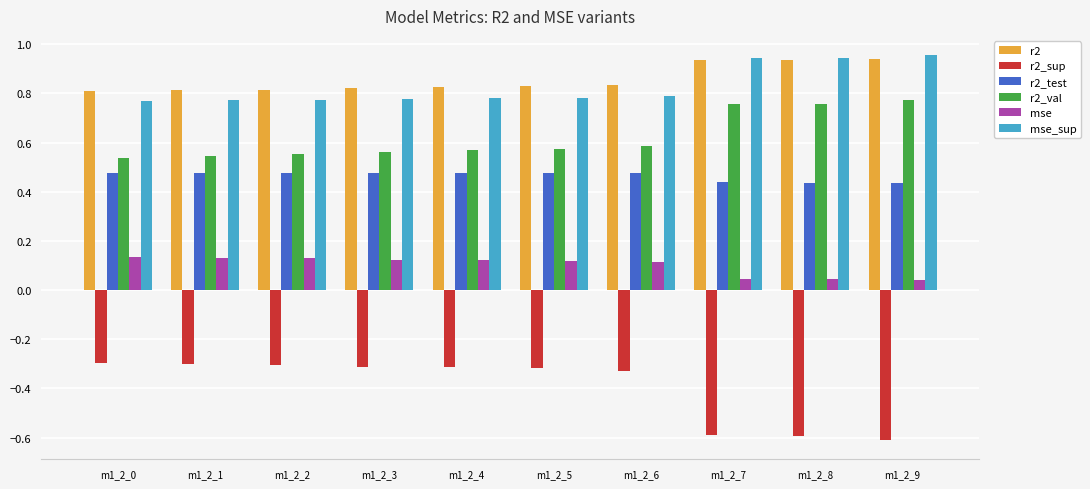

The value of mse_sup at m1_2_5 is 0.3. True or false?

False